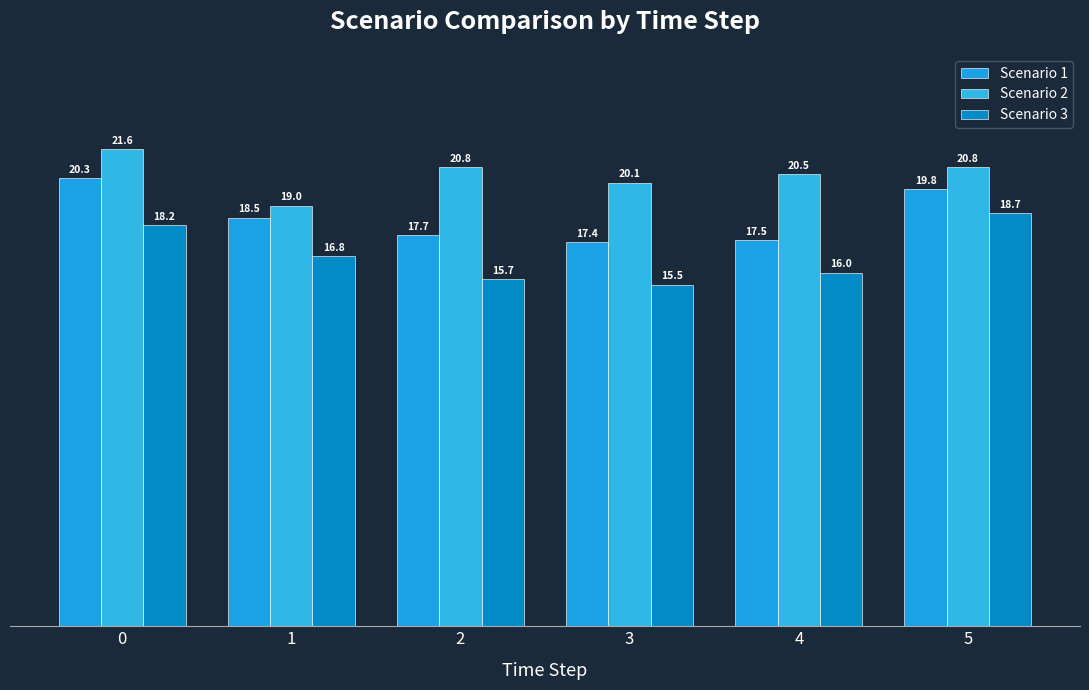

What is the value of the Scenario 1 bar at the 2nd from the left?

18.5